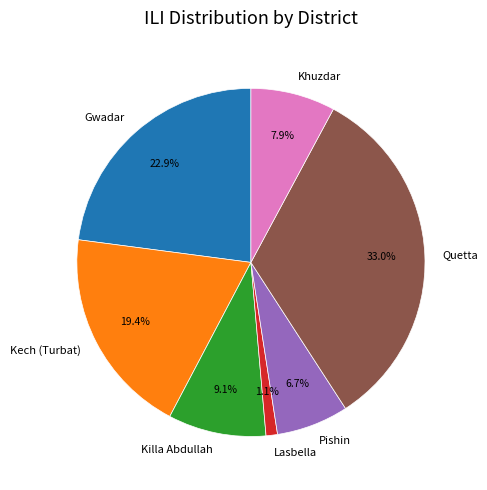

Do Lasbella and Killa Abdullah together represent more than half of the pie?

No